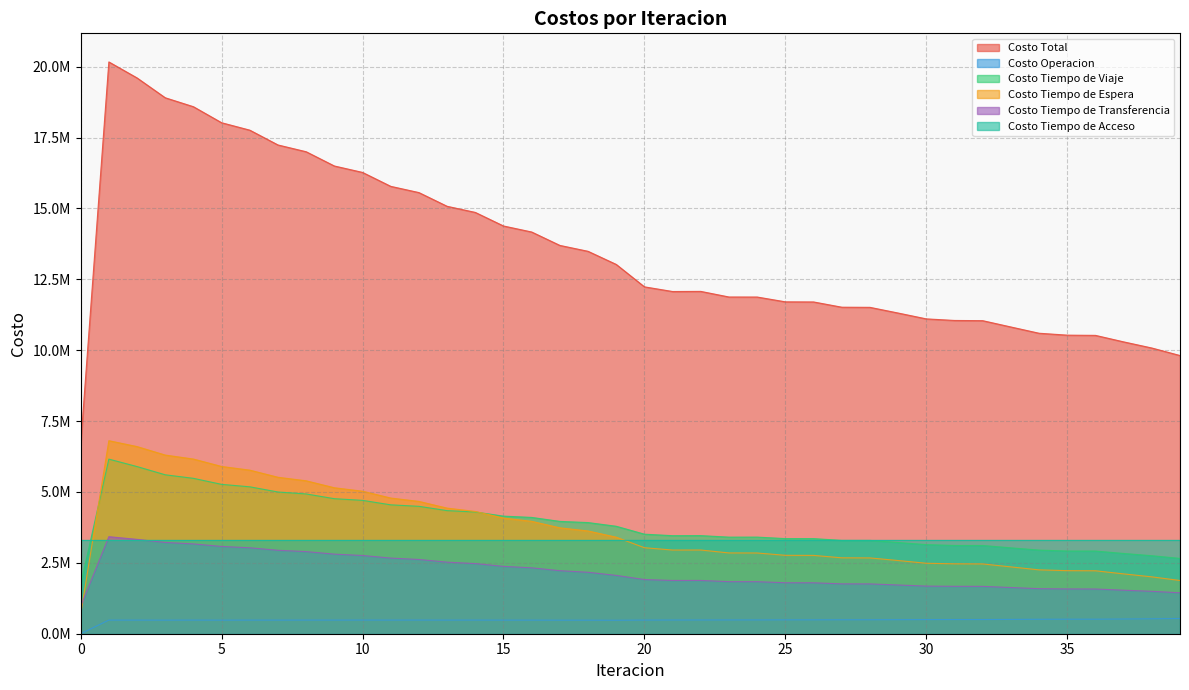

What are all the series names shown in the legend?

Costo Total, Costo Operacion, Costo Tiempo de Viaje, Costo Tiempo de Espera, Costo Tiempo de Transferencia, Costo Tiempo de Acceso